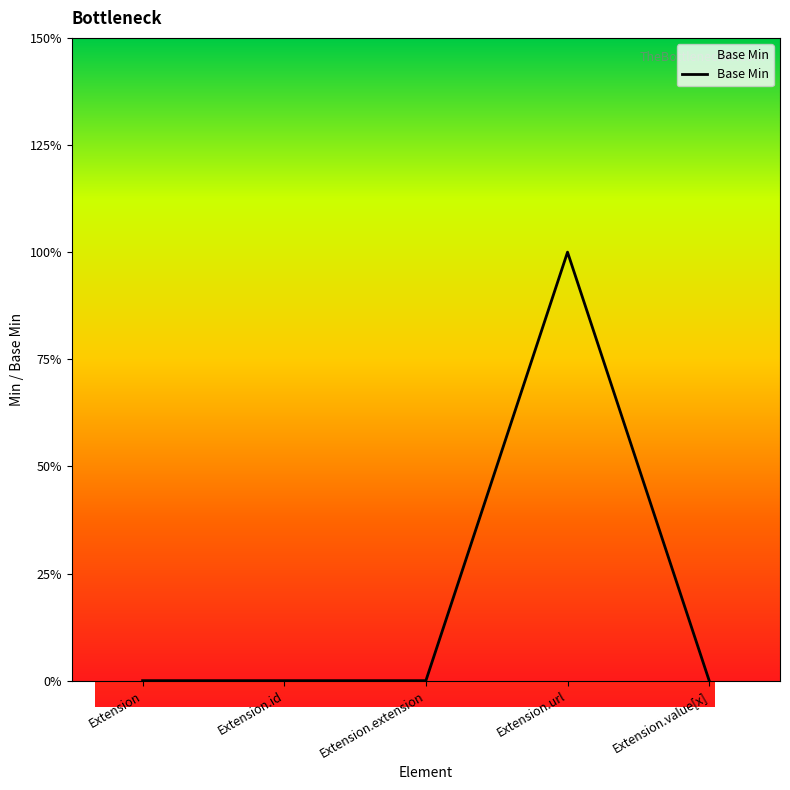

Count the values in the range 0 to 1.

5